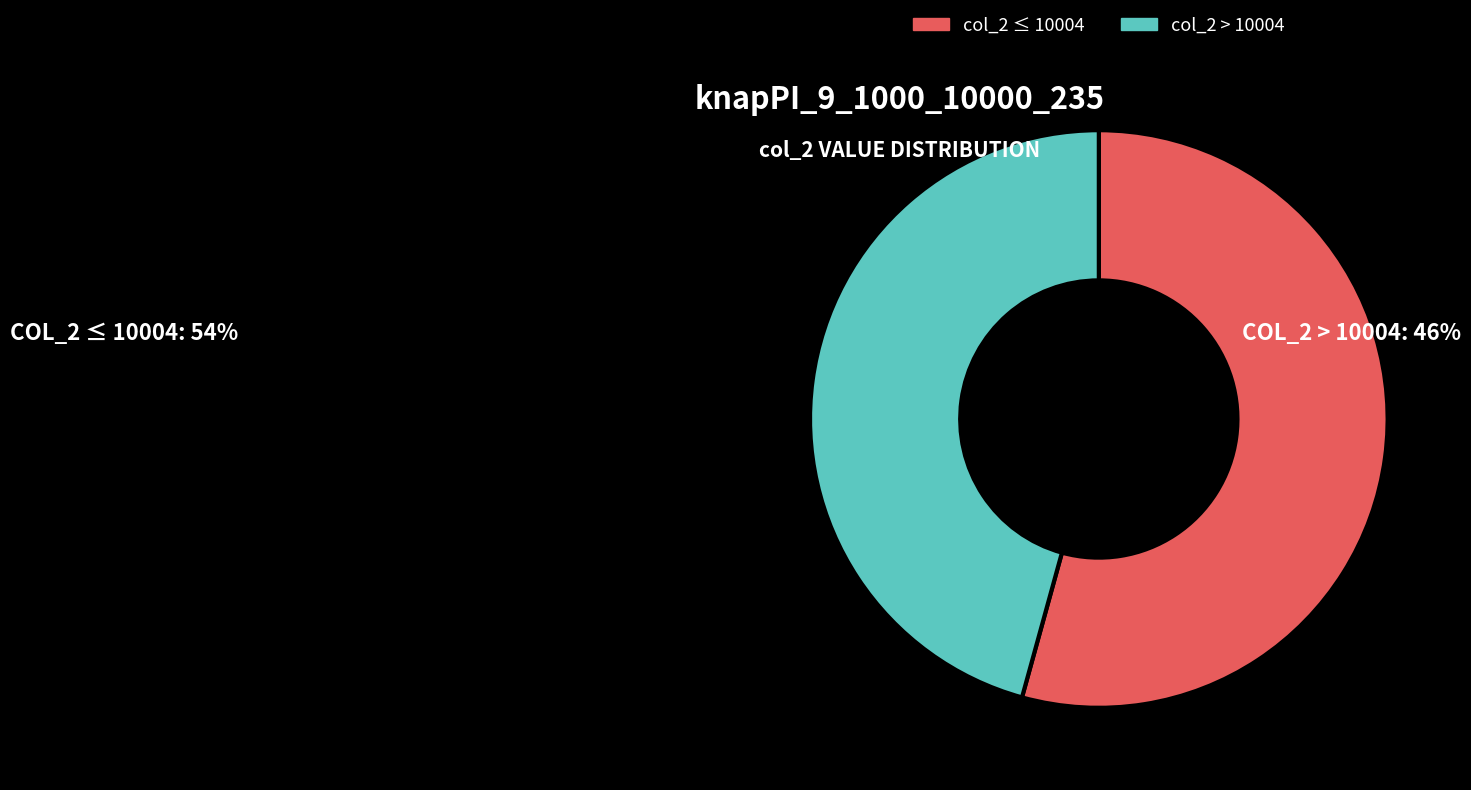

Rank the categories by value from lowest to highest.

col_2 > 10004, col_2 ≤ 10004